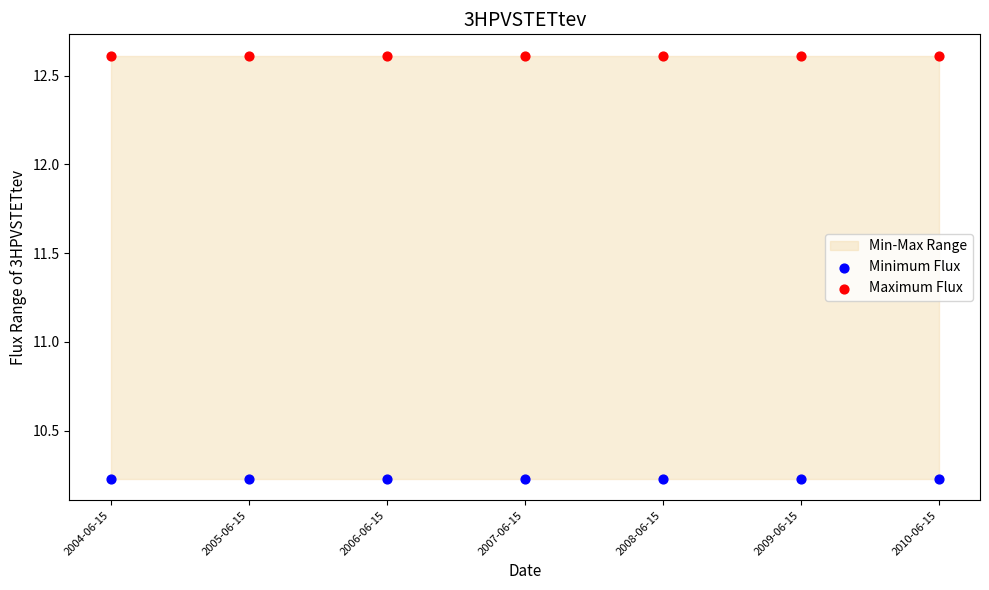

Which series reaches the maximum Y coordinate?

Maximum Flux